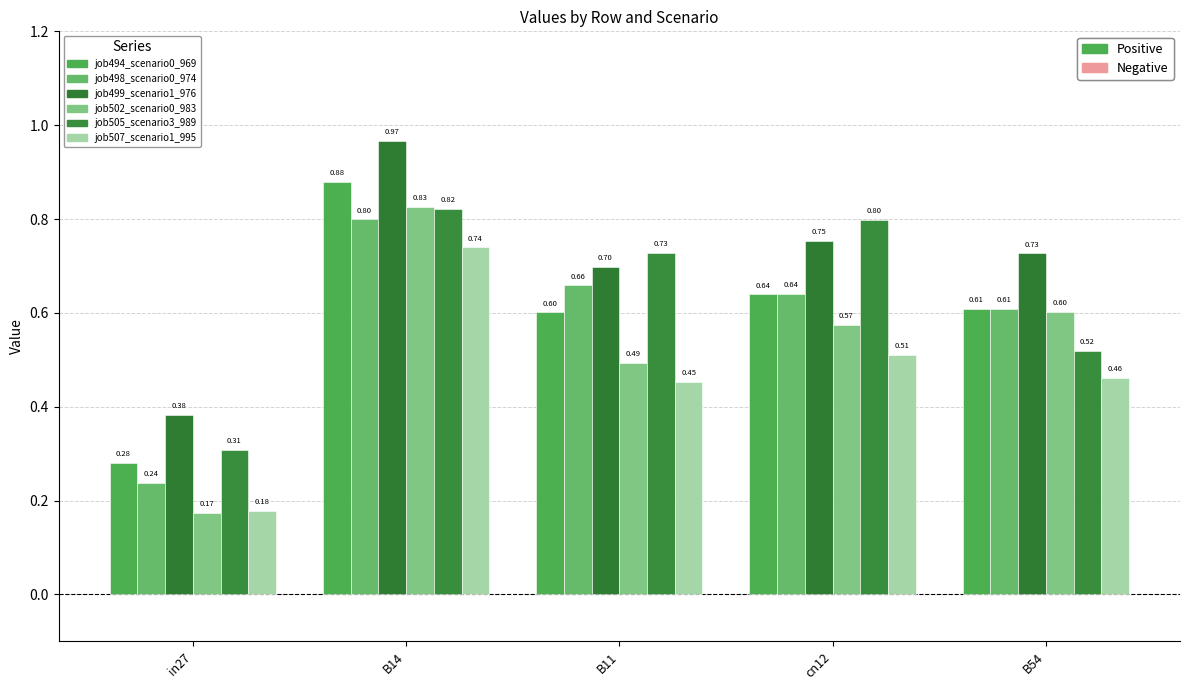

The job499_scenario1_976 series shows 0.8 at cn12. True or false?

True